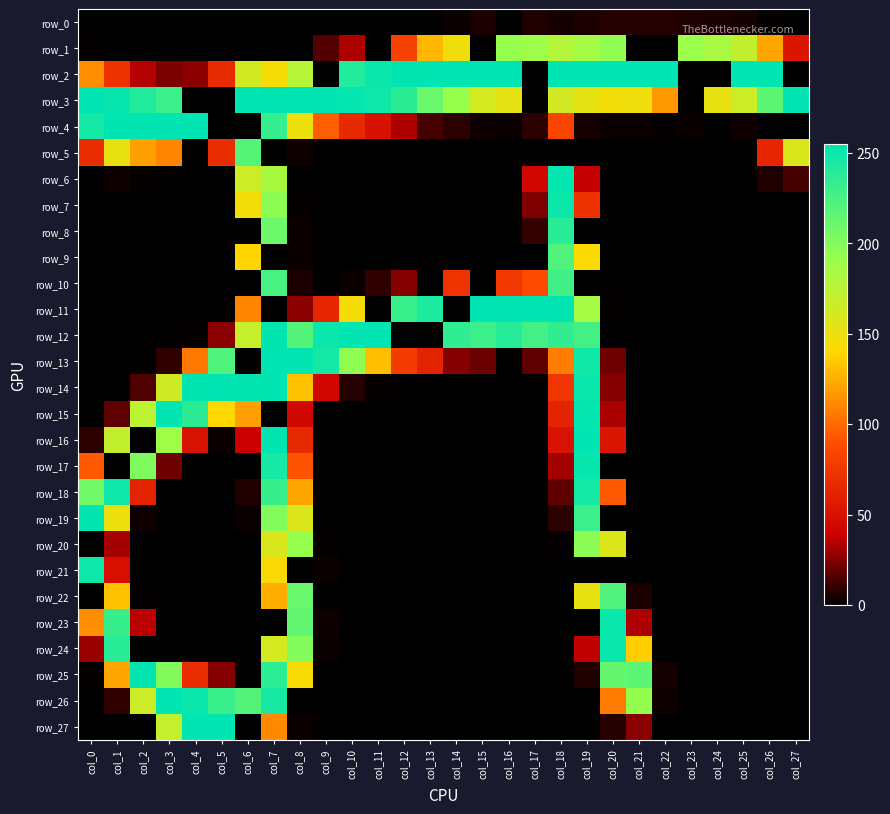

At which category is the sum across all series the highest?

col_7